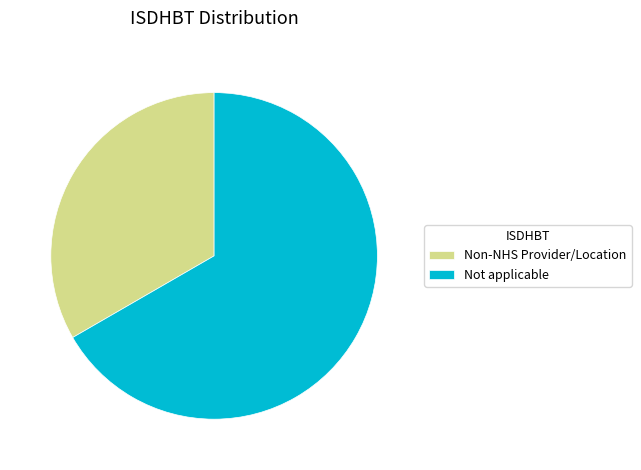

Count the number of slices in the pie.

2